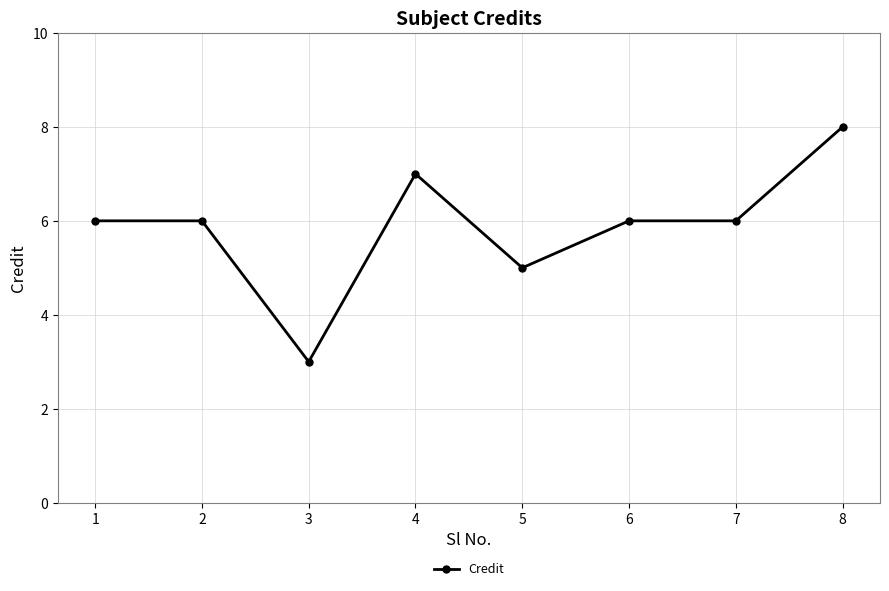

At which category does the chart reach its minimum across all series?

3